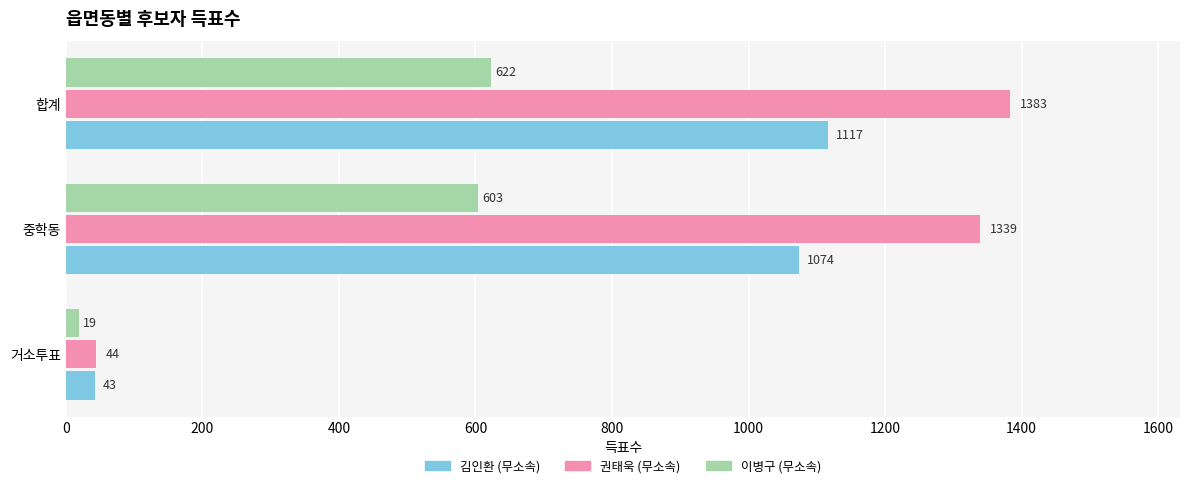

List the series in order of their peak value, lowest first.

이병구 (무소속), 김인환 (무소속), 권태욱 (무소속)